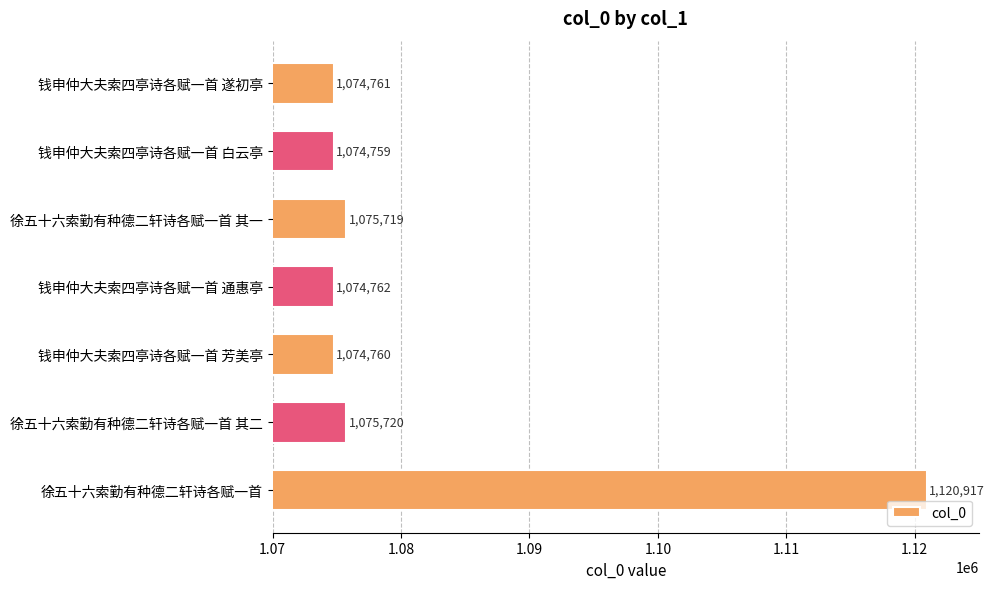

The value at 徐五十六索勤有种德二轩诗各赋一首 其二 is 1399556. True or false?

False